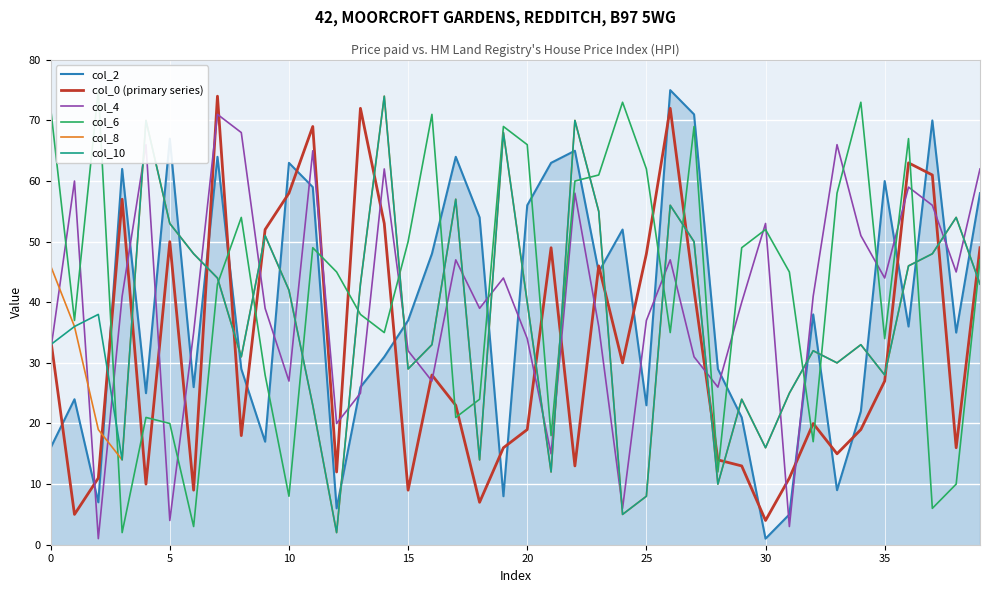

Reading right to left, list all the values displayed in this chart.

col_2: 58	35	70	36	60	22	9	38	5	1	21	29	71	75	23	52	45	65	63	56	8	54	64	48	37	31	26	6	59	63	17	29	64	26	67	25	62	7	24	16
col_0 (primary series): 49	16	61	63	27	19	15	20	11	4	13	14	42	72	48	30	46	13	49	19	16	7	23	28	9	53	72	12	69	58	52	18	74	9	50	10	57	11	5	34
col_4: 62	45	56	59	44	51	66	41	3	53	40	26	31	47	37	6	36	58	15	34	44	39	47	27	32	62	25	20	65	27	39	68	71	35	4	66	41	1	60	32
col_6: 47	10	6	67	34	73	58	17	45	52	49	12	69	35	62	73	61	60	18	66	69	24	21	71	50	35	38	45	49	8	28	54	43	3	20	21	2	75	37	72
col_8: 43	54	48	46	28	33	30	32	25	16	24	10	50	56	8	5	55	70	12	40	68	14	57	33	29	74	43	2	23	42	51	31	44	48	53	70	14	19	36	46
col_10: 43	54	48	46	28	33	30	32	25	16	24	10	50	56	8	5	55	70	12	40	68	14	57	33	29	74	43	2	23	42	51	31	44	48	53	70	14	38	36	33